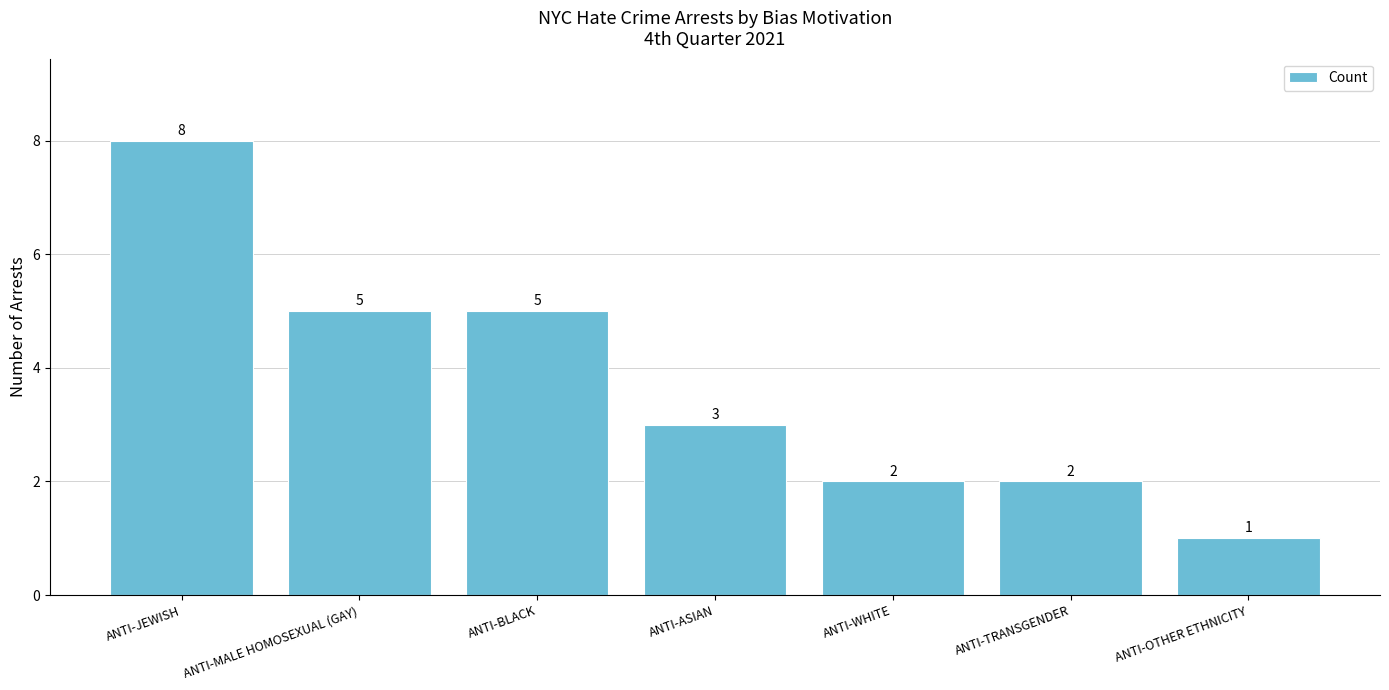

Are the bars grouped side by side (vs. stacked)?

No